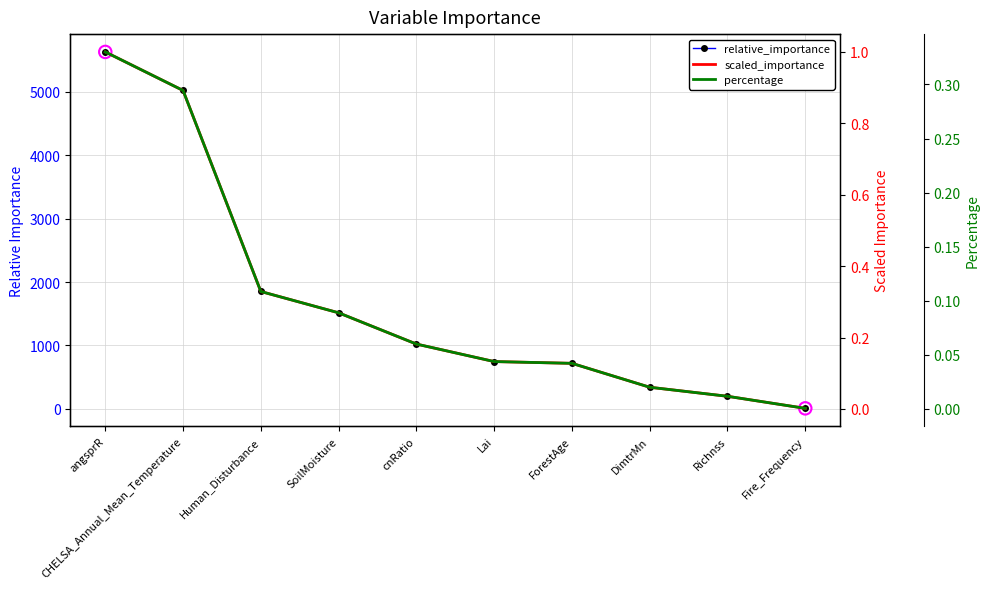

What is the total value across all series at Fire_Frequency?

8.7